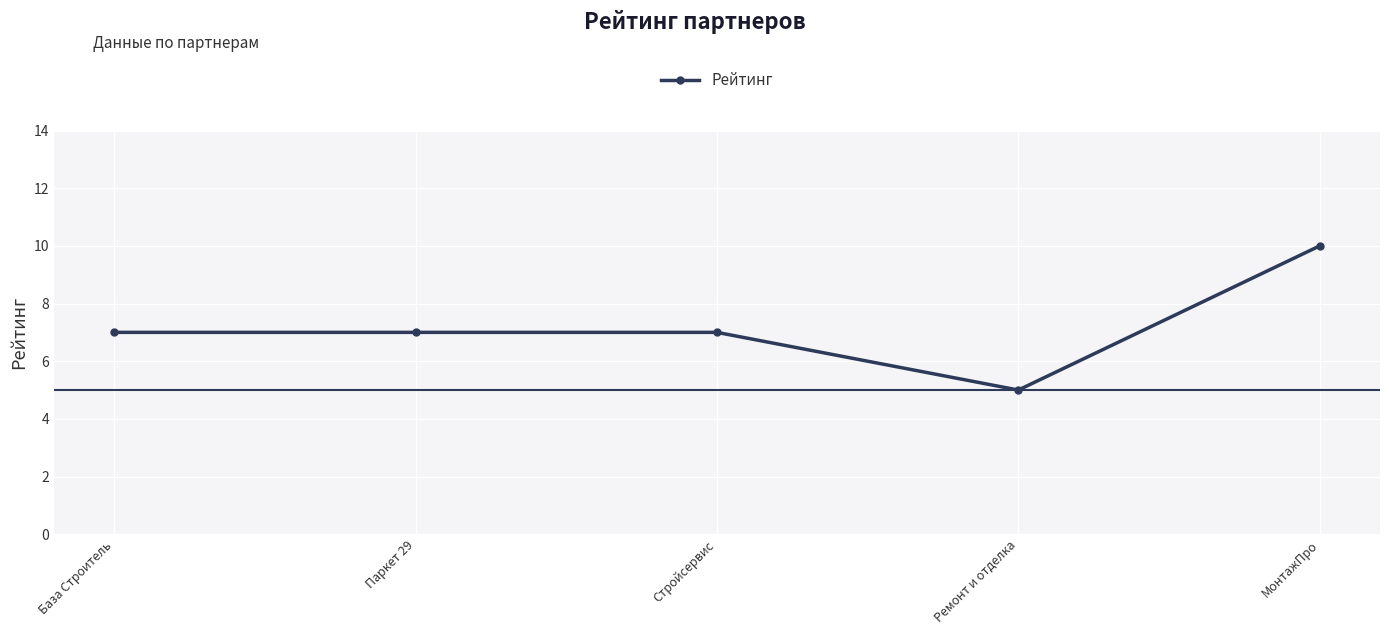

What is the average value?

7